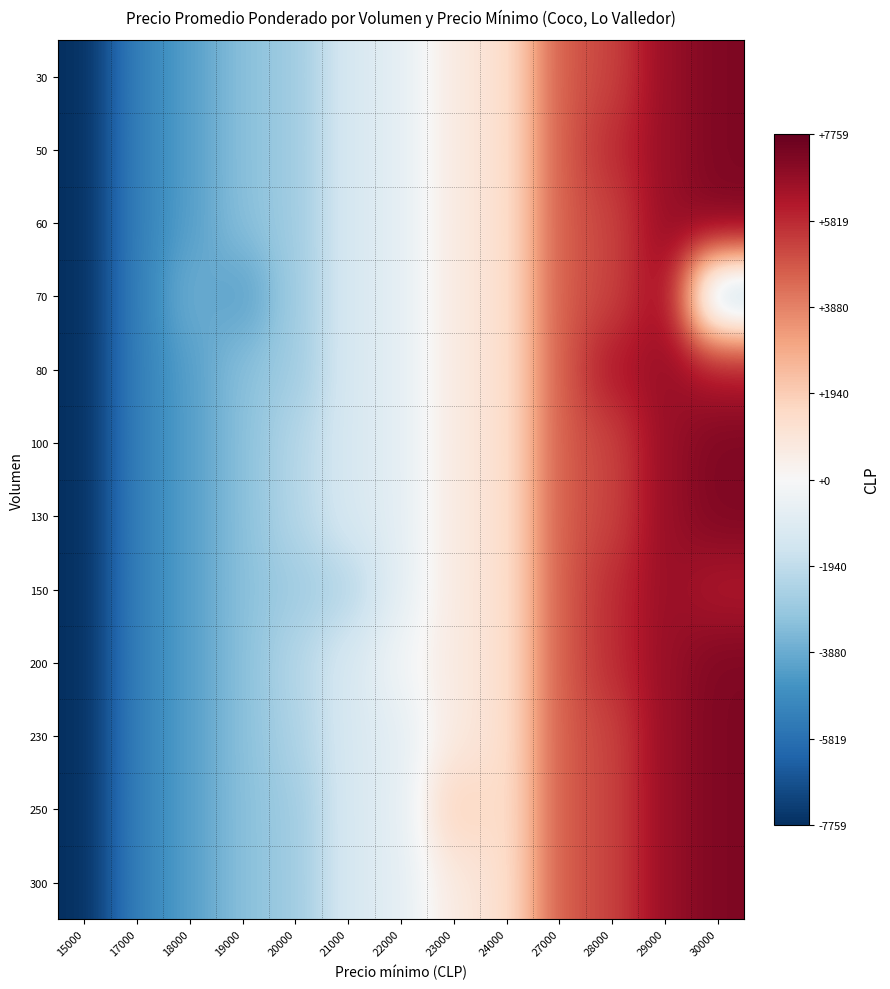

At how many categories does at least one series exceed 376?

6